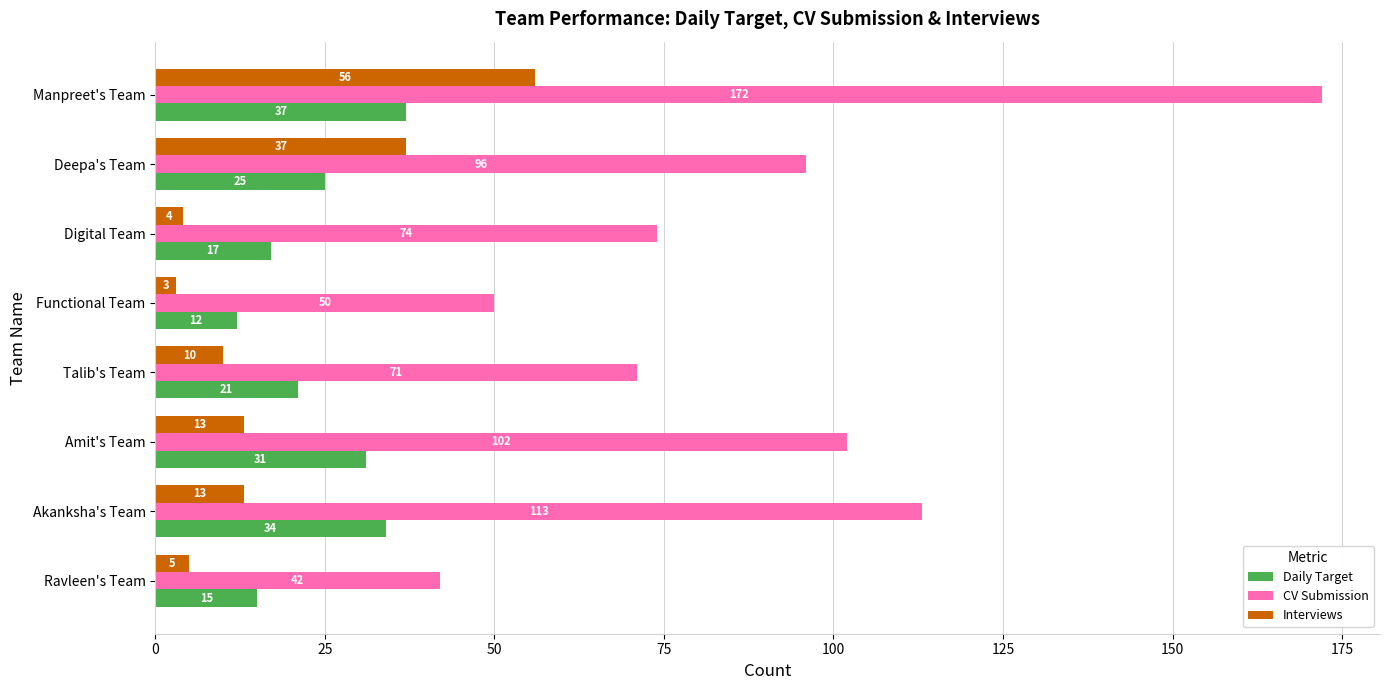

At which label is Interviews closest to 29?

Deepa's Team